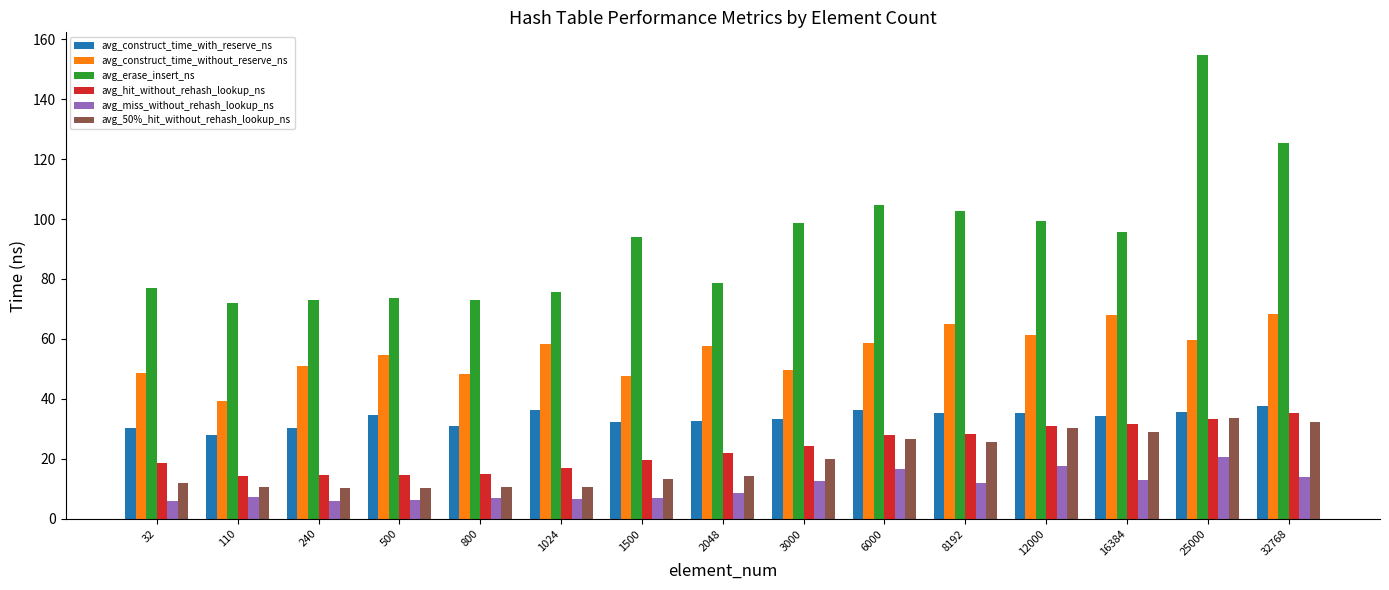

The value of avg_construct_time_with_reserve_ns at 12000 is 61.0. True or false?

False